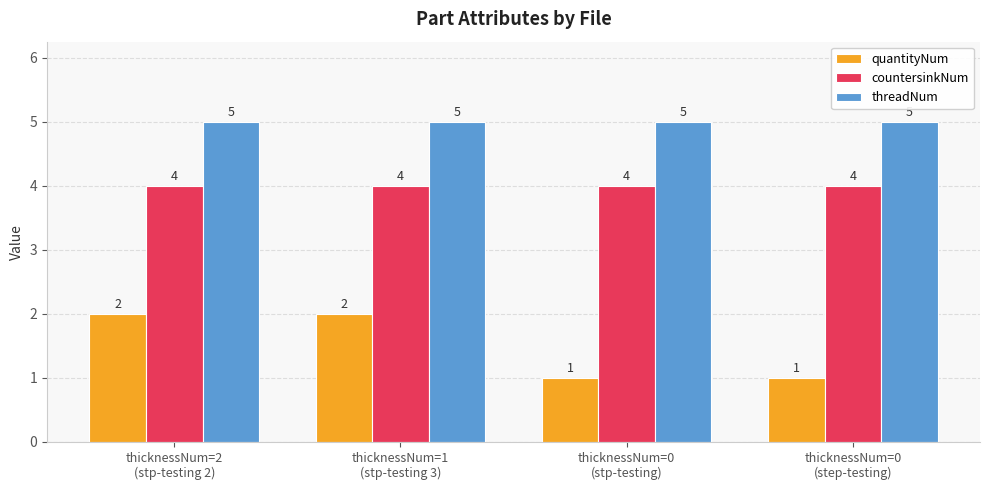

Rank the series by their maximum value, from lowest to highest.

quantityNum, countersinkNum, threadNum